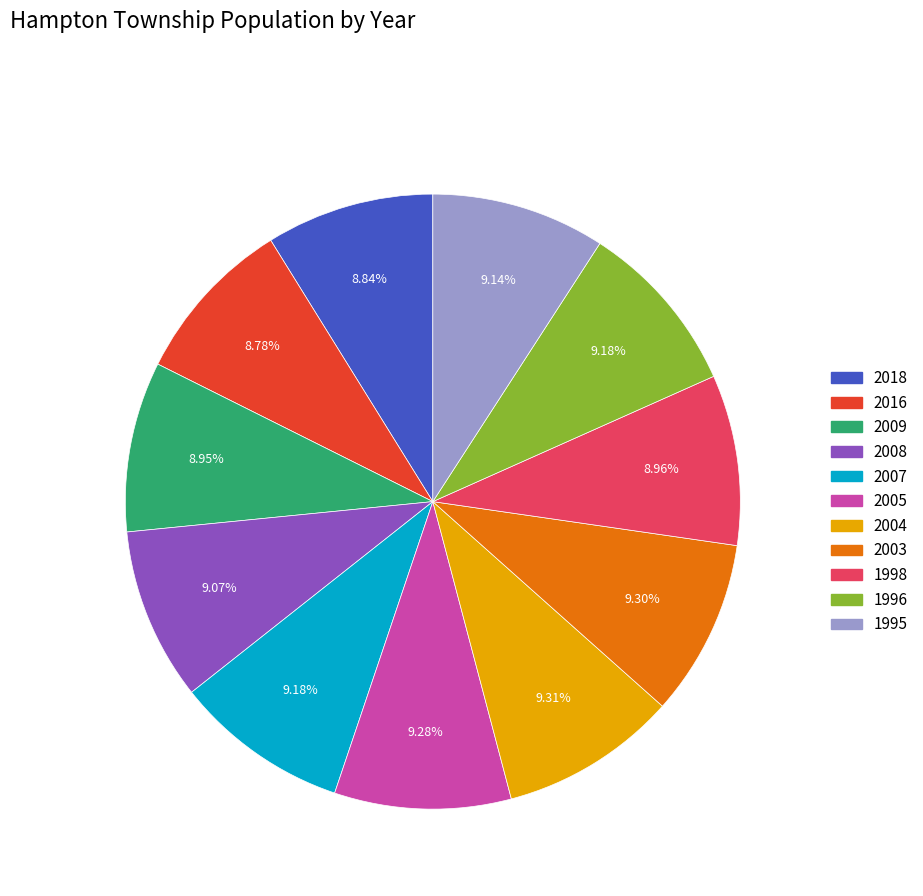

What portion of the pie excludes 1998?

91.0%